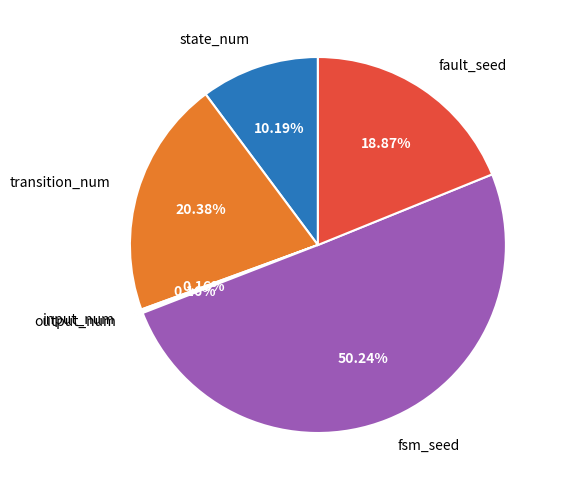

Which category accounts for the majority?

fsm_seed